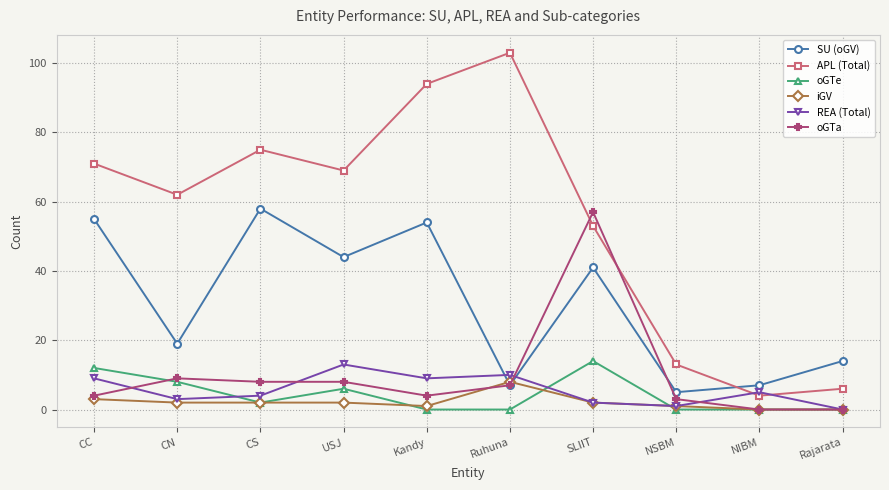

In APL (Total), how many points are higher than both neighbors (excluding endpoints)?

2